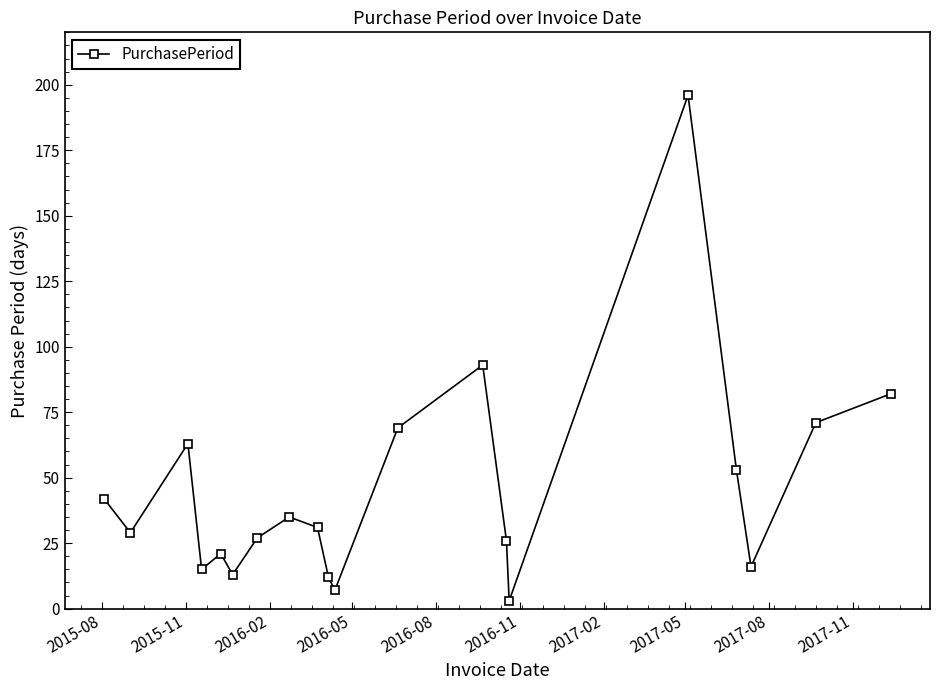

What is the maximum value shown in the chart?

196